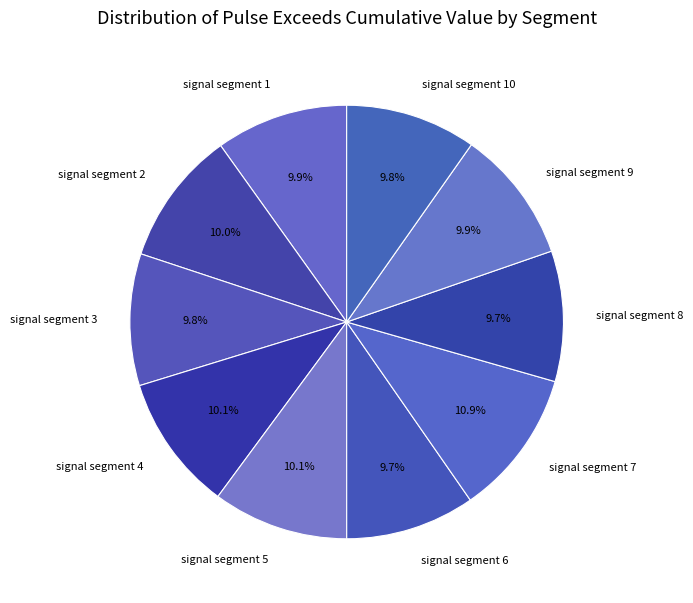

The signal segment 7 slice represents 11% of the pie. True or false?

True